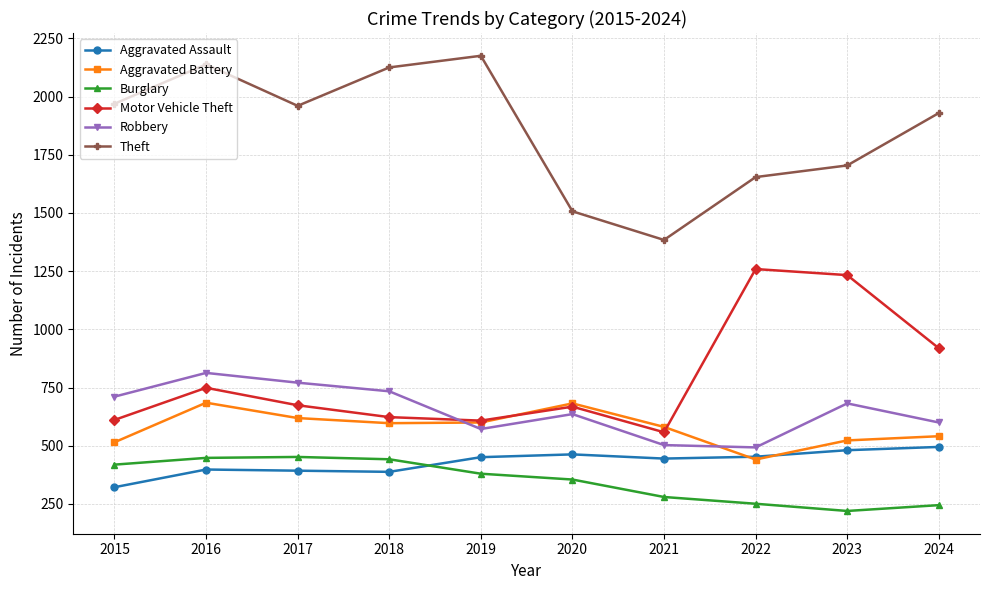

Is it true that Aggravated Assault equals 756 at 2021?

False